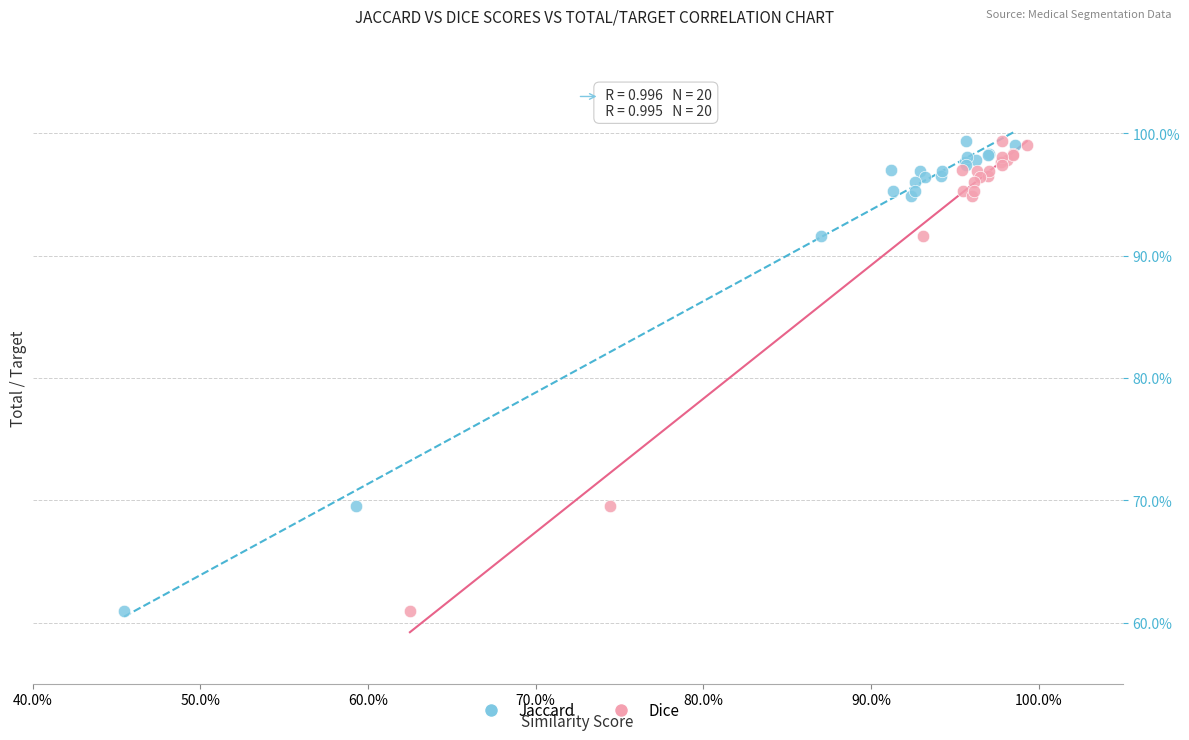

What are all the series names shown in the legend?

Jaccard, Dice